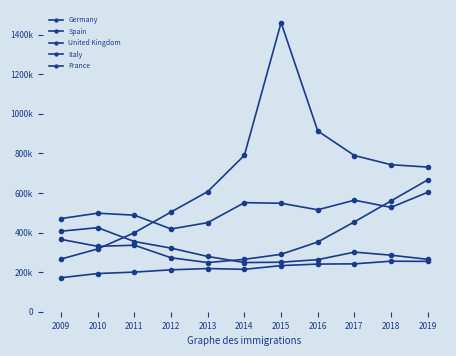

What is the sum of all France values?

2433276